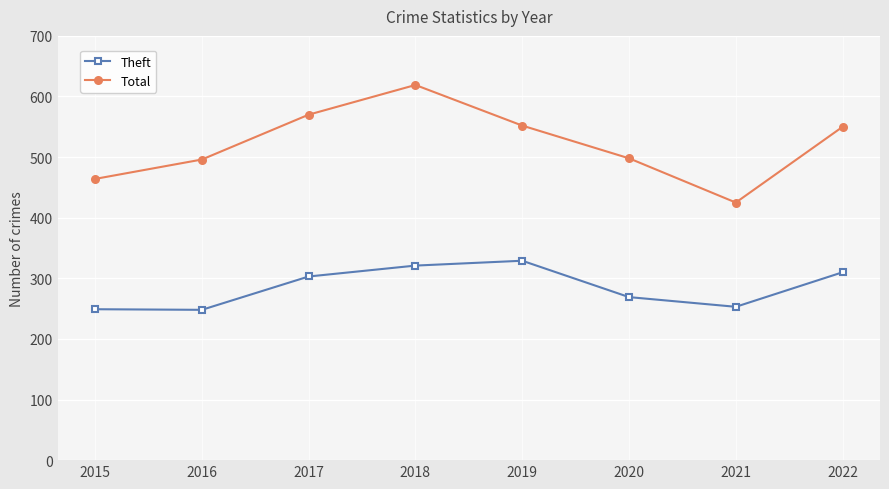

True or false: Theft has more than 2 points higher than both neighbors.

False